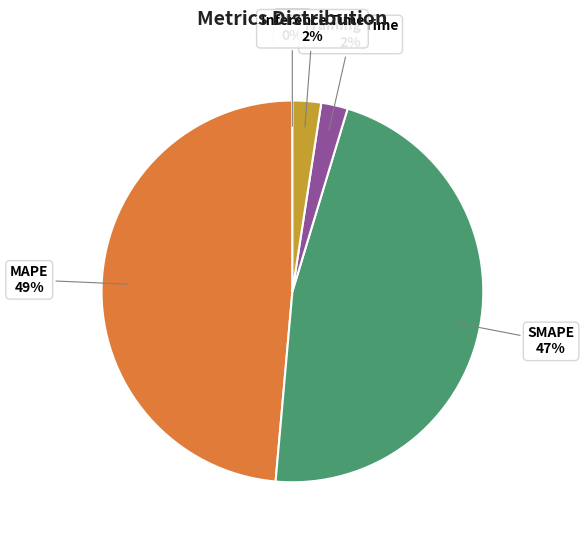

True or false: Inference Time accounts for 2% of the total.

True